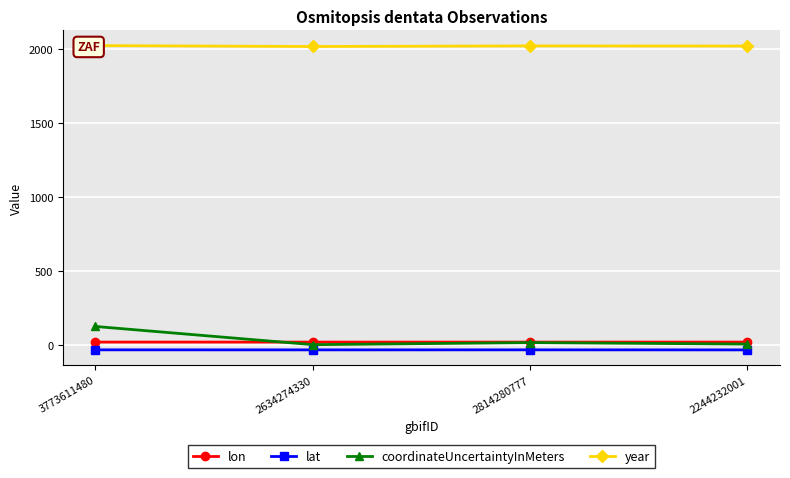

The value of coordinateUncertaintyInMeters at 2634274330 is 0.6. True or false?

False